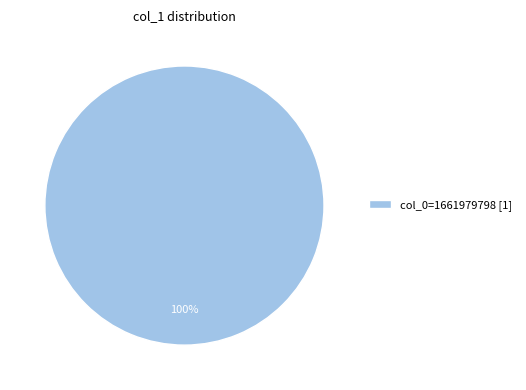

True or false: col_0=1661979798 [1] accounts for 100% of the total.

True